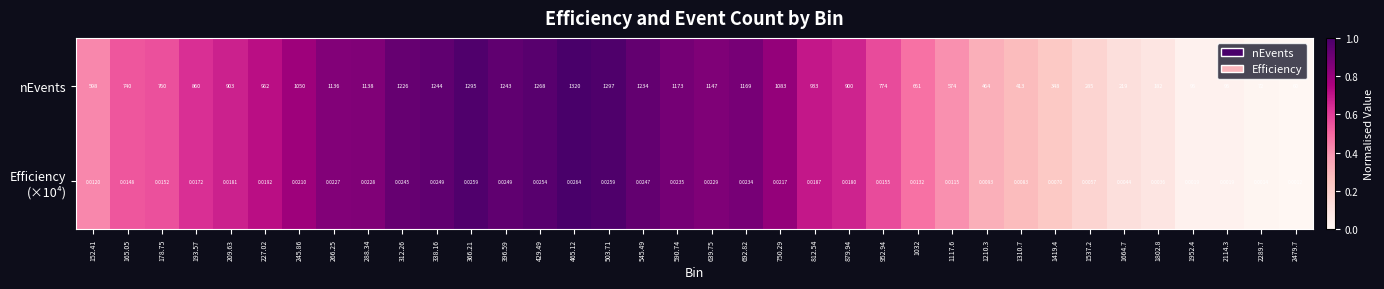

Which series has the largest total across all categories?

nEvents